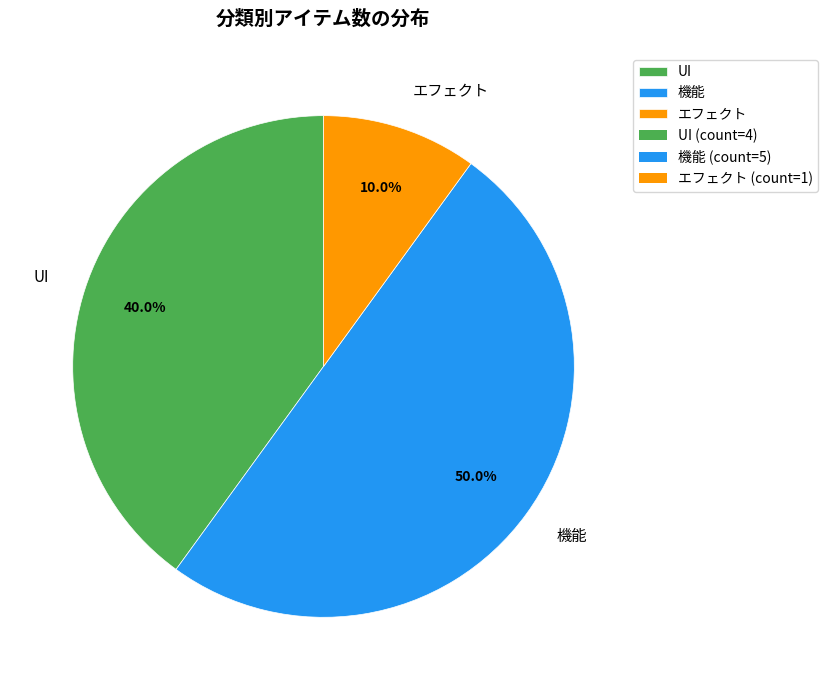

How many slices are in this pie chart?

3